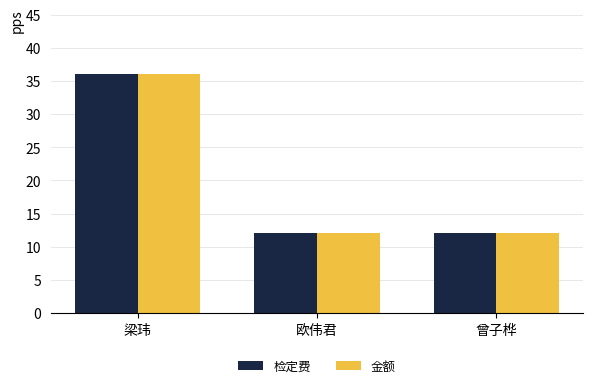

At which category is the sum across all series the highest?

梁玮